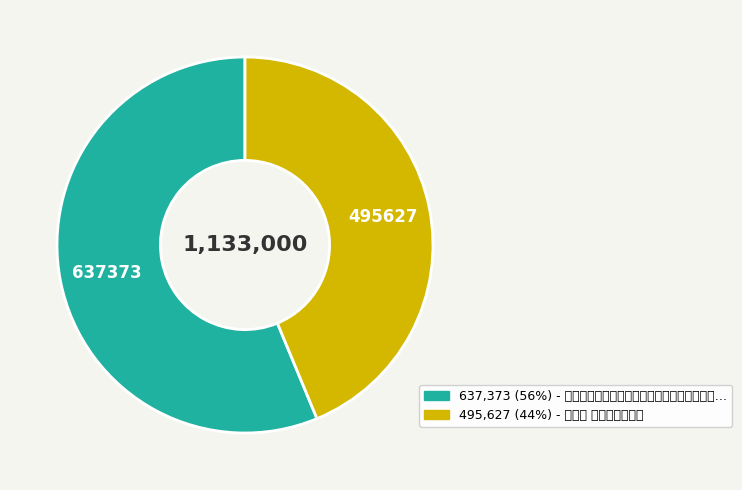

Does any single category account for the majority?

Yes